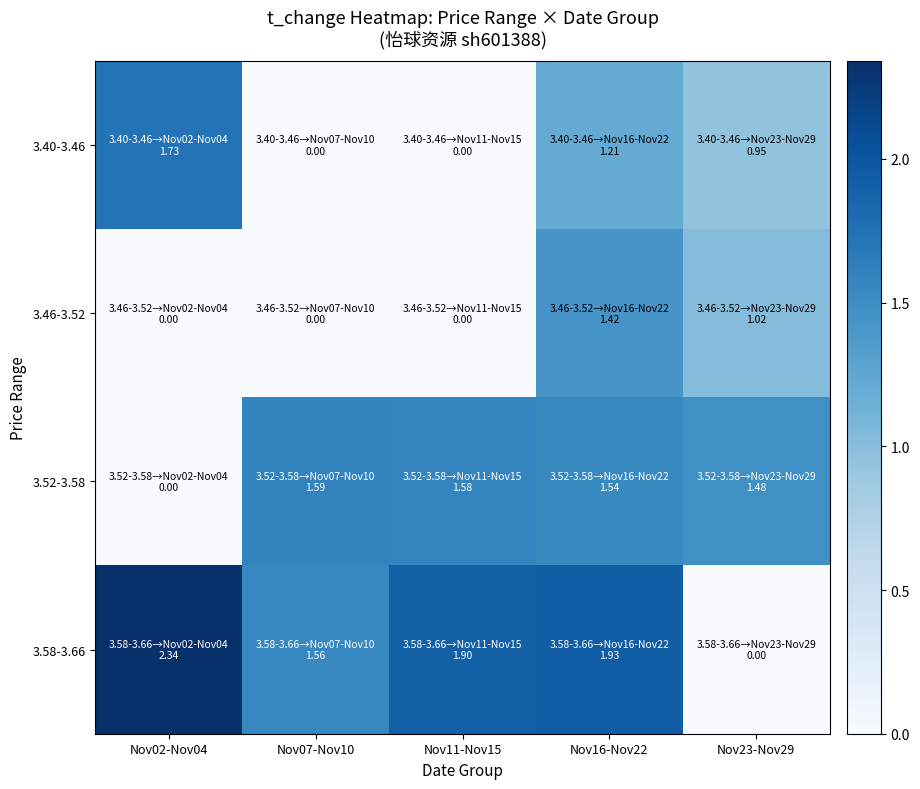

At how many categories does at least one series exceed 1?

5